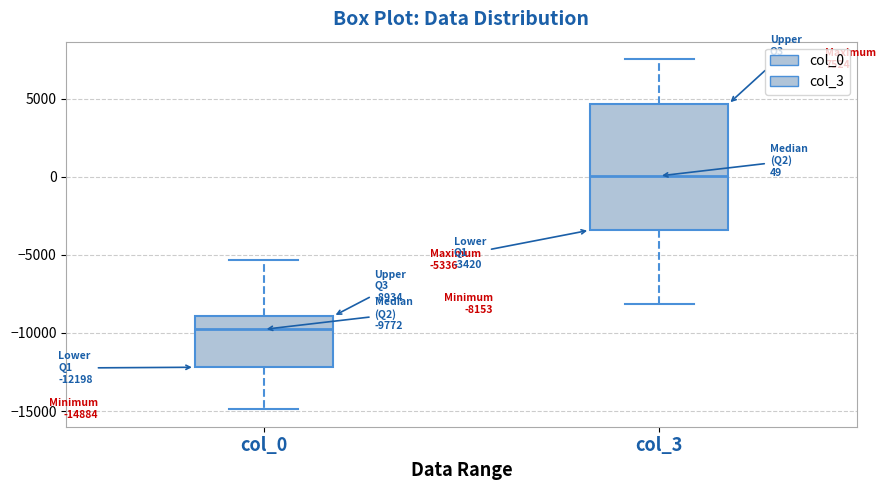

Comparing the boxes themselves (not the whiskers), which one is the tallest?

col_3